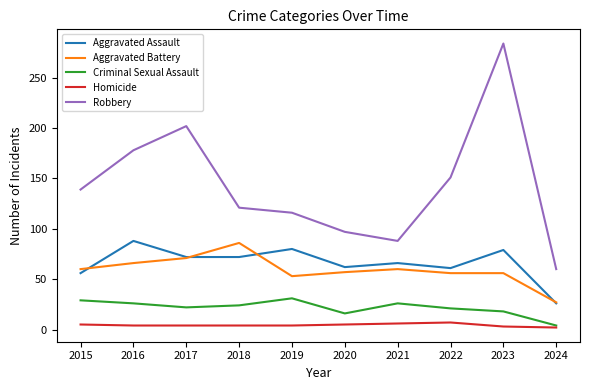

At which category is the sum across all series the highest?

2023